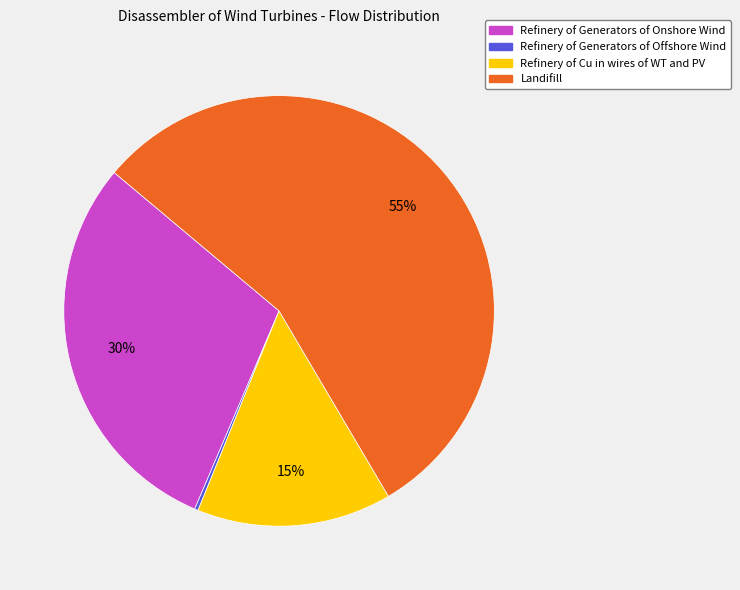

True or false: Refinery of Generators of Onshore Wind accounts for 35% of the total.

False